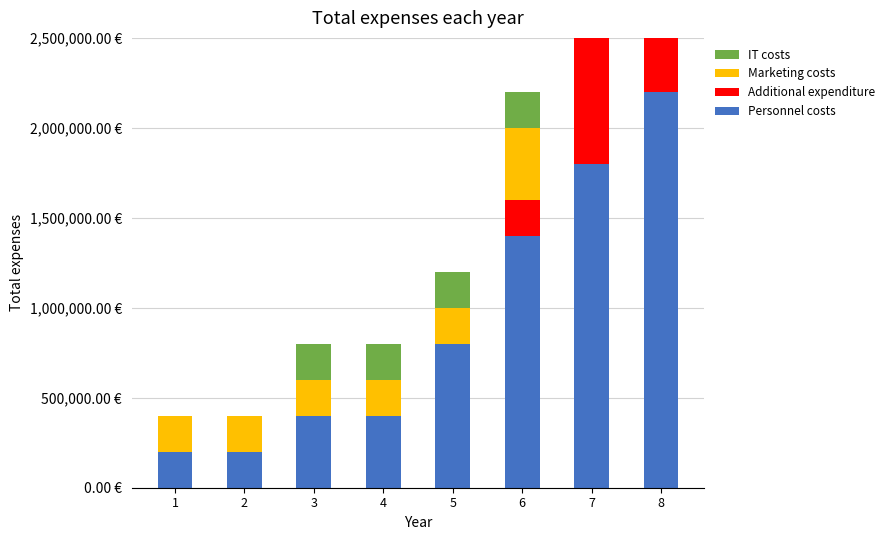

What is the spread (max minus min) of values at 1?

200000